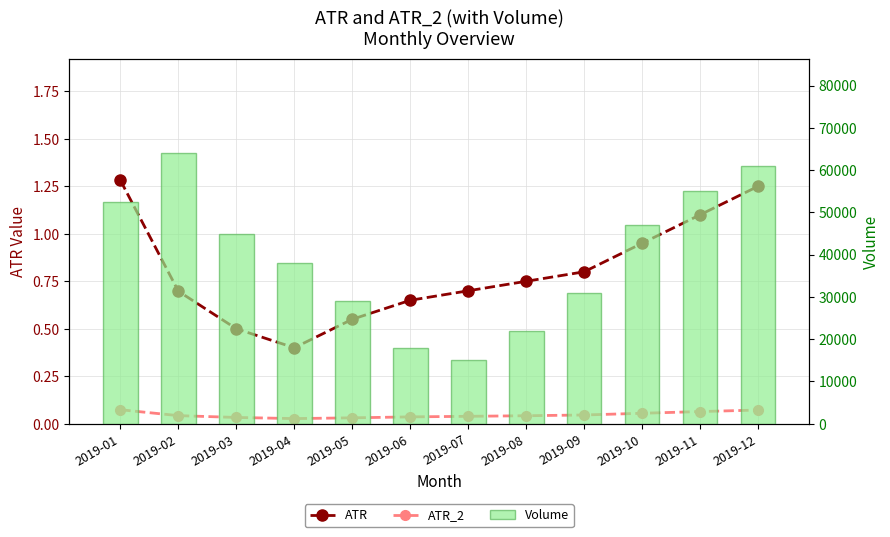

How many categories are shown in the chart?

12